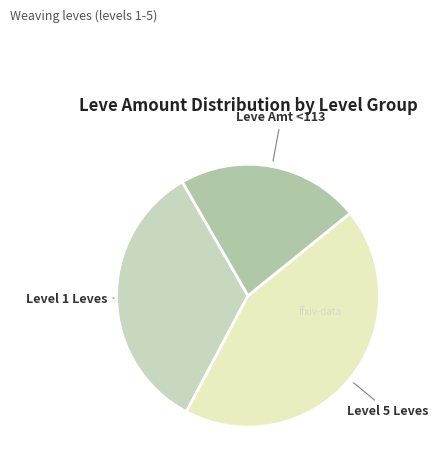

Count the number of slices in the pie.

3